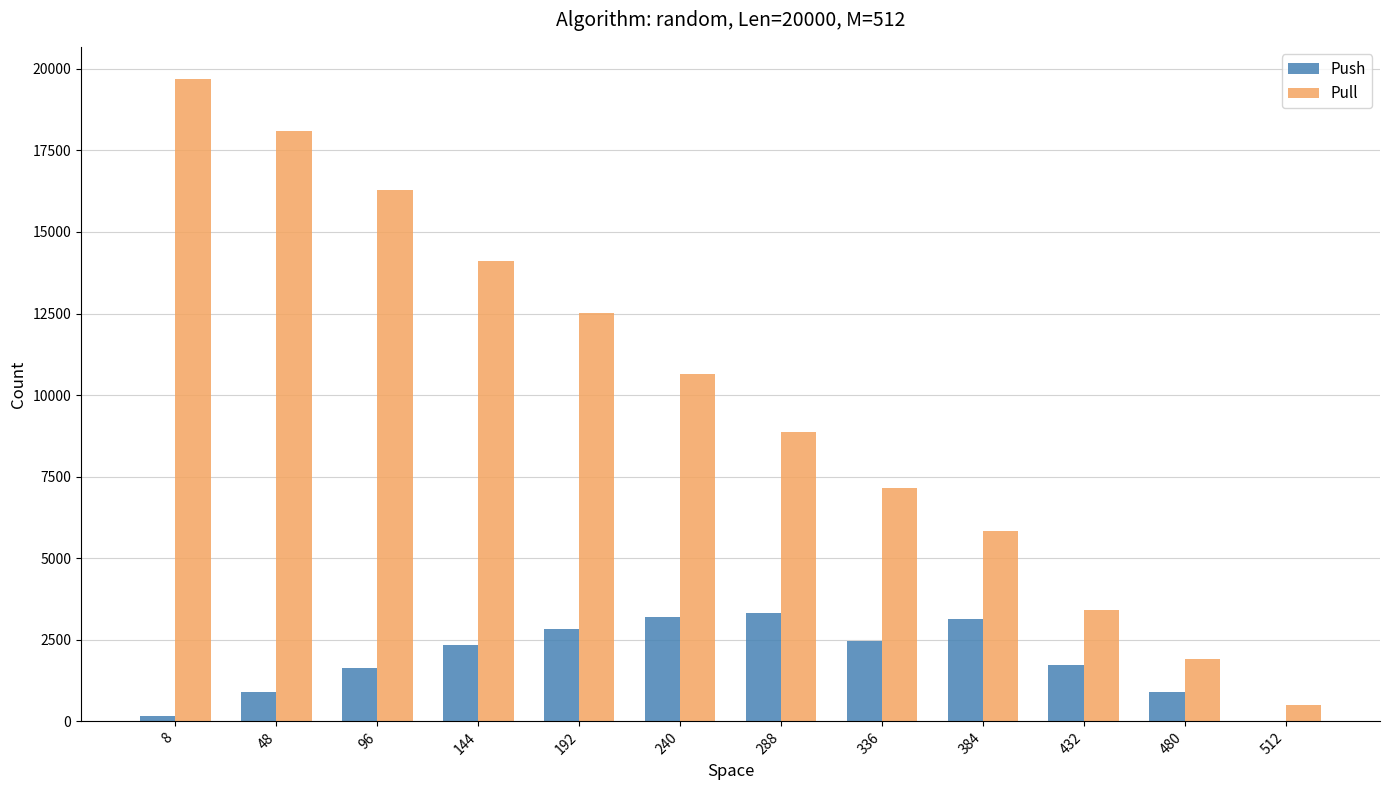

What is the difference between the Pull values at 480 and 288?

6942